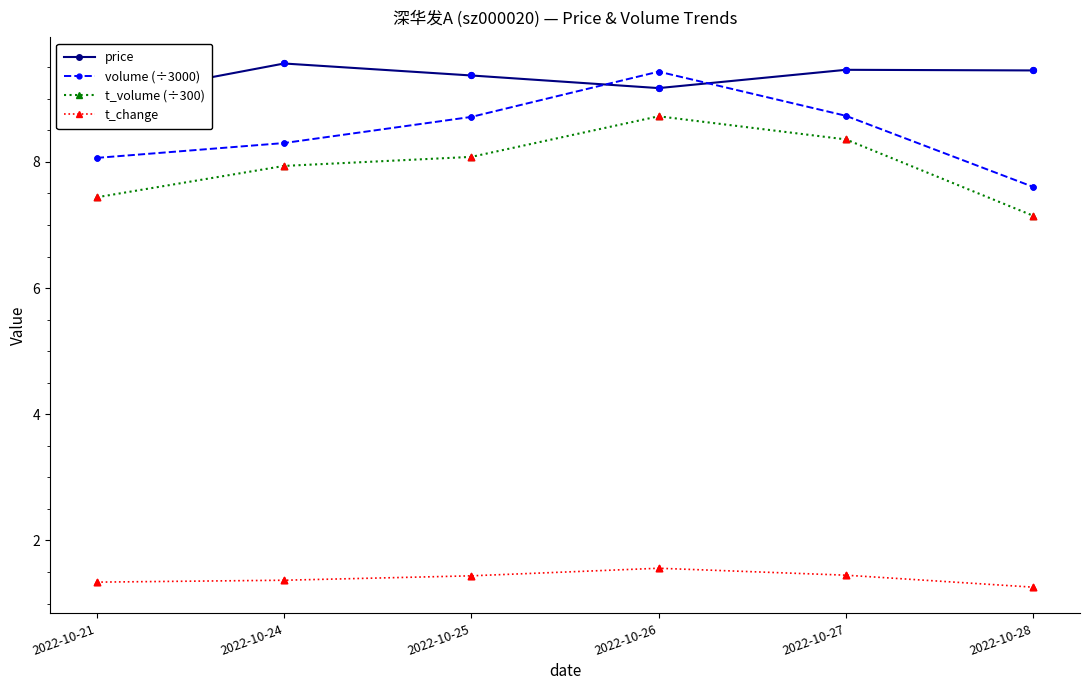

Which series contains the lowest Y value?

t_change